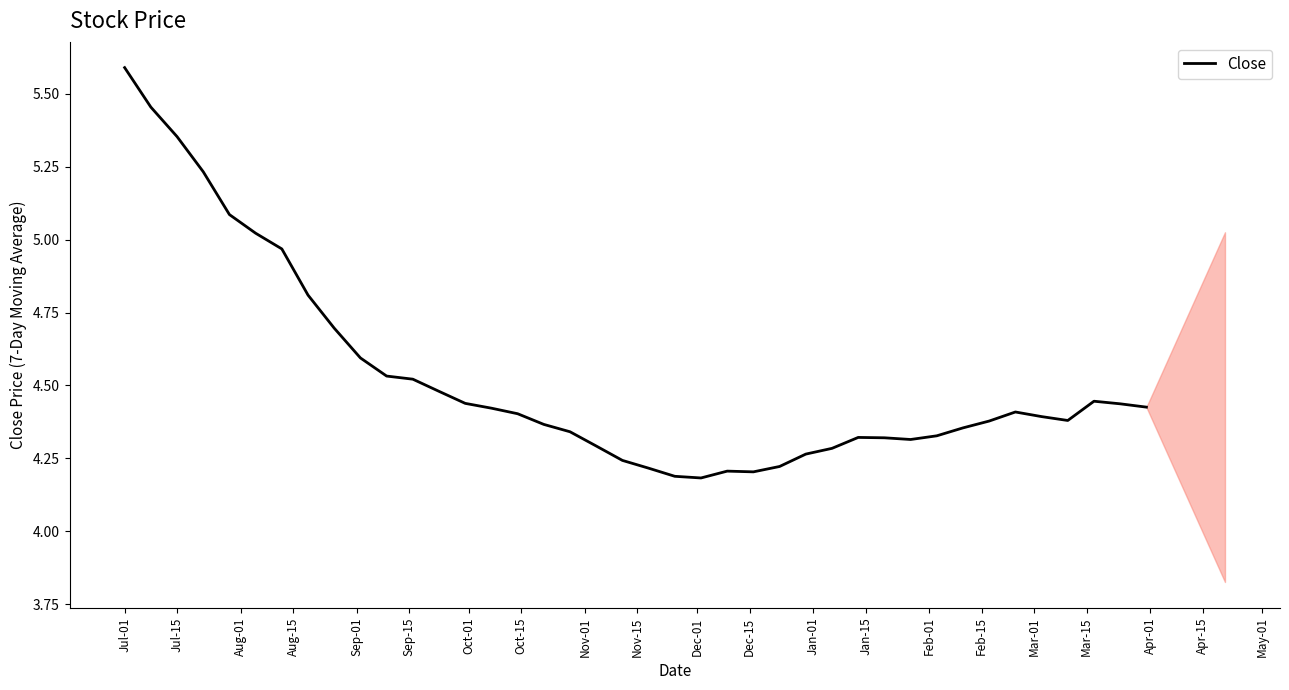

What is the difference between the maximum and minimum values?

1.4